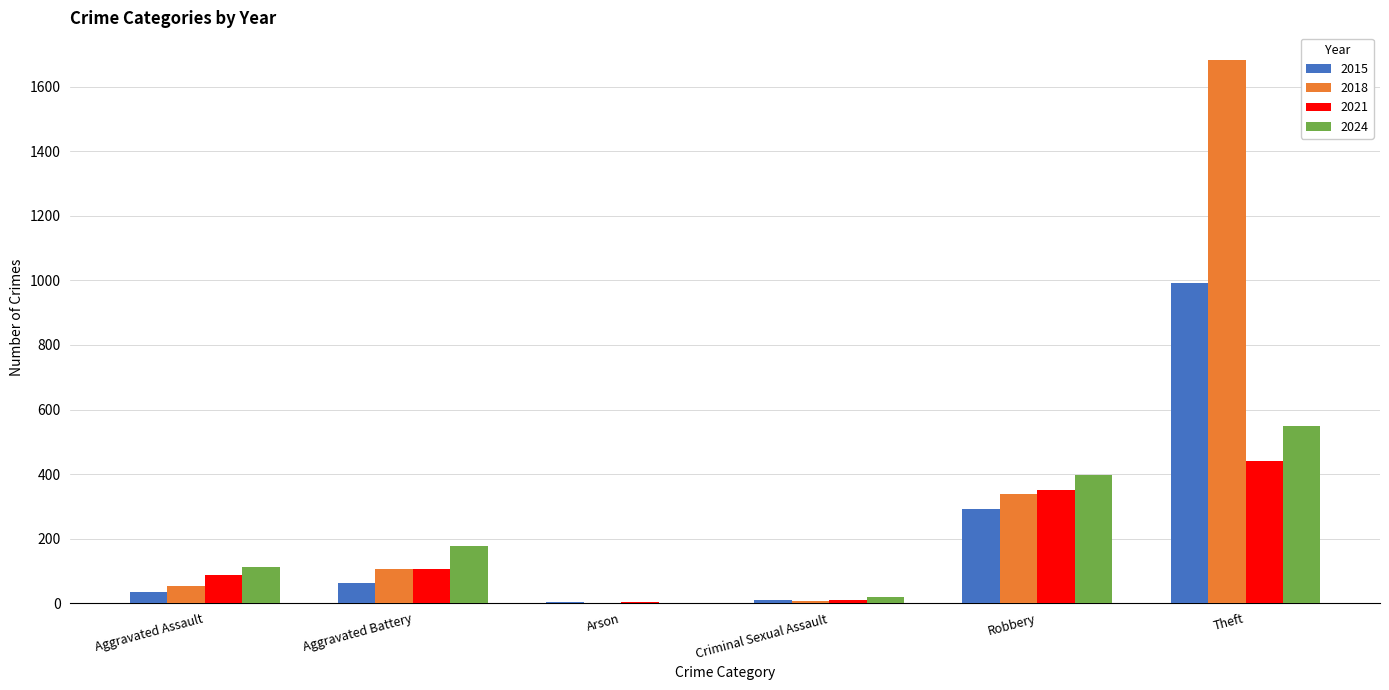

What is the greatest value displayed?

1685